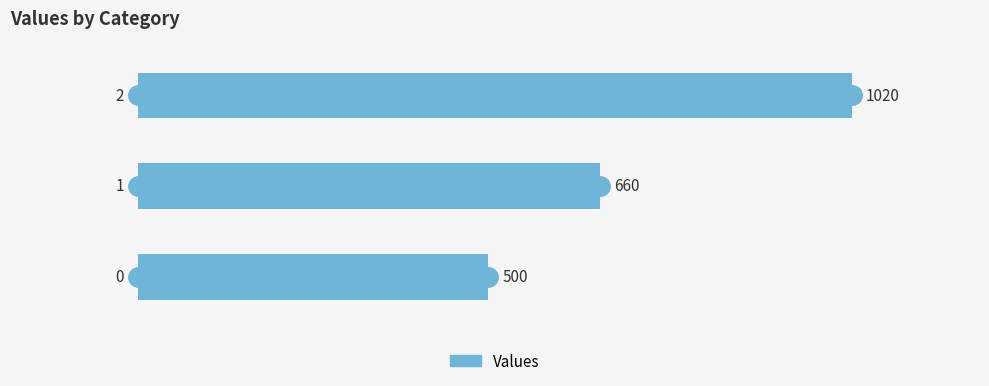

Reading bottom to top, extract all data points from this chart.

500	660	1020